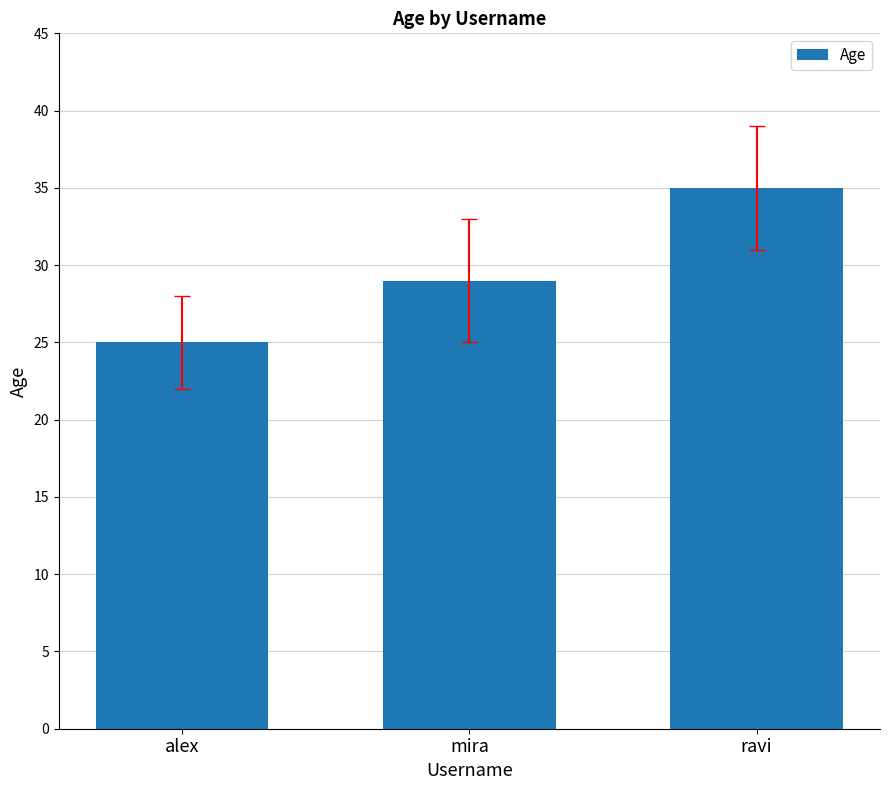

Reading left to right, what are all the values shown in this chart?

alex=25	mira=29	ravi=35